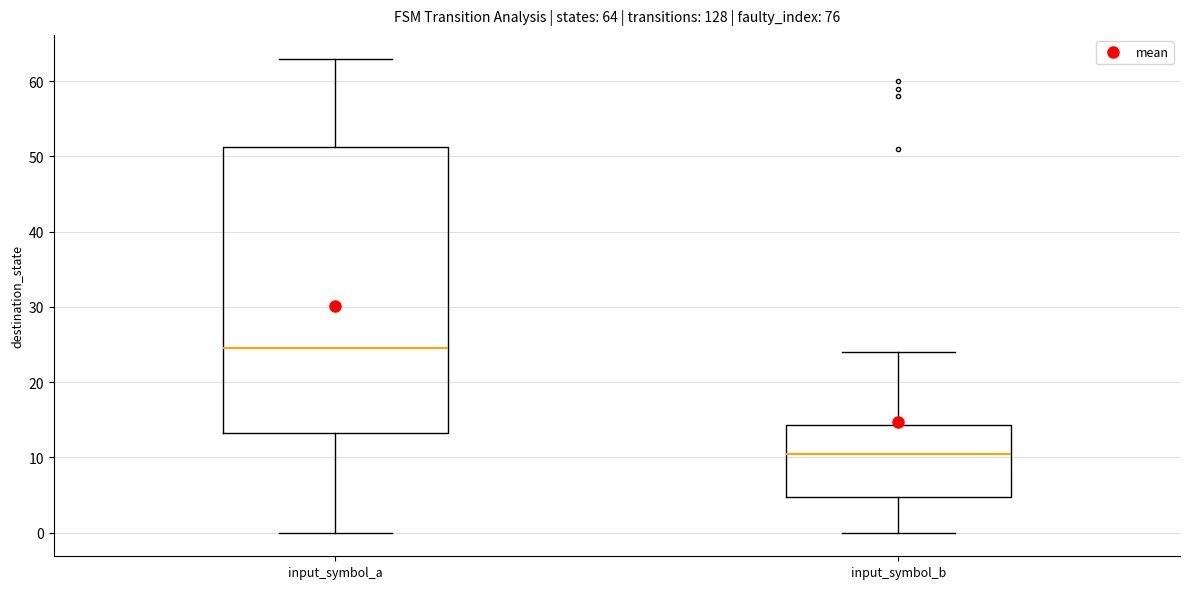

Comparing the boxes themselves (not the whiskers), which one is the tallest?

input_symbol_a